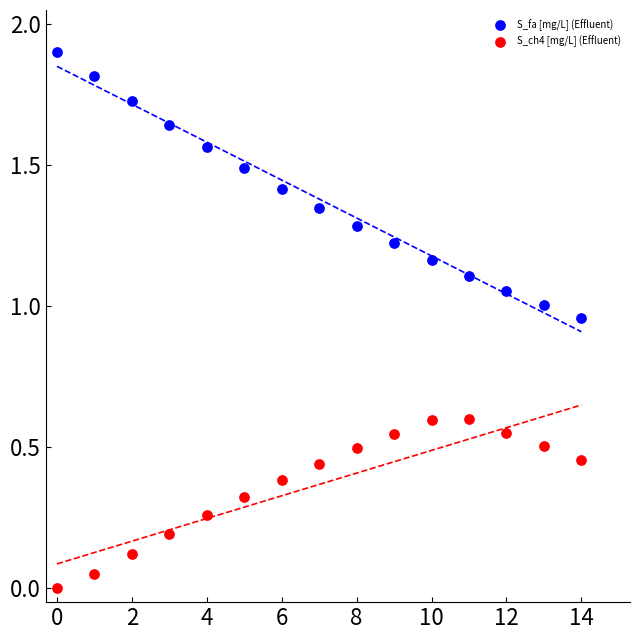

Which series has the largest Y range (max minus min)?

S_fa [mg/L] (Effluent)